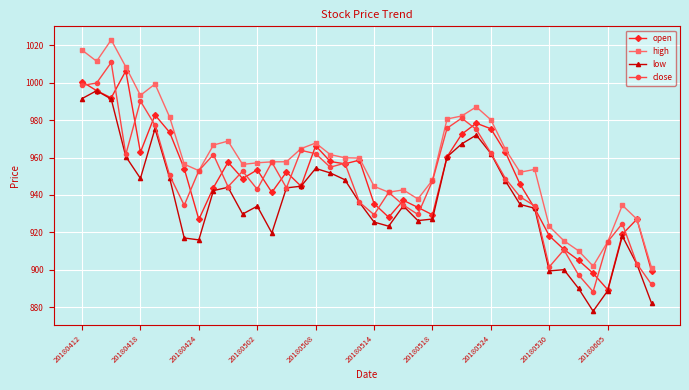

What is the lowest value of the open series?

889.3